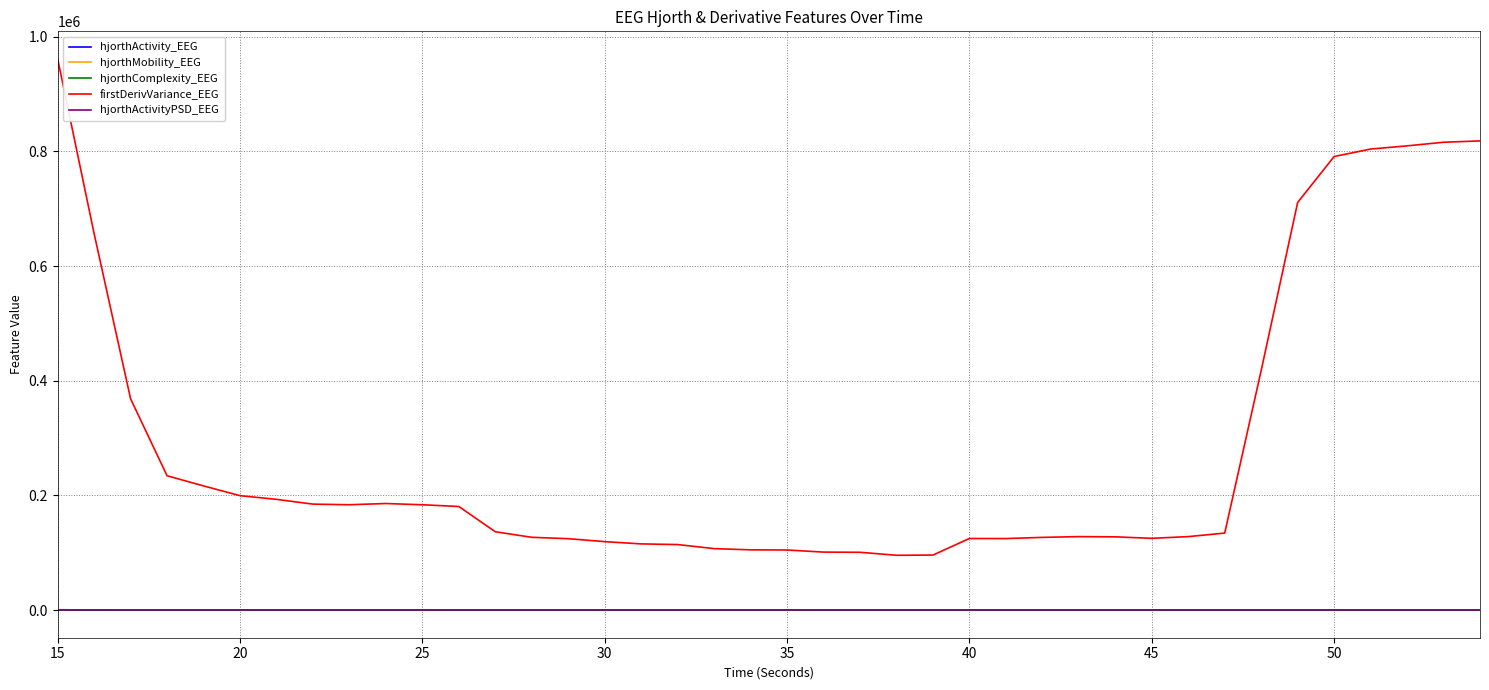

Which series has the widest spread of values?

firstDerivVariance_EEG